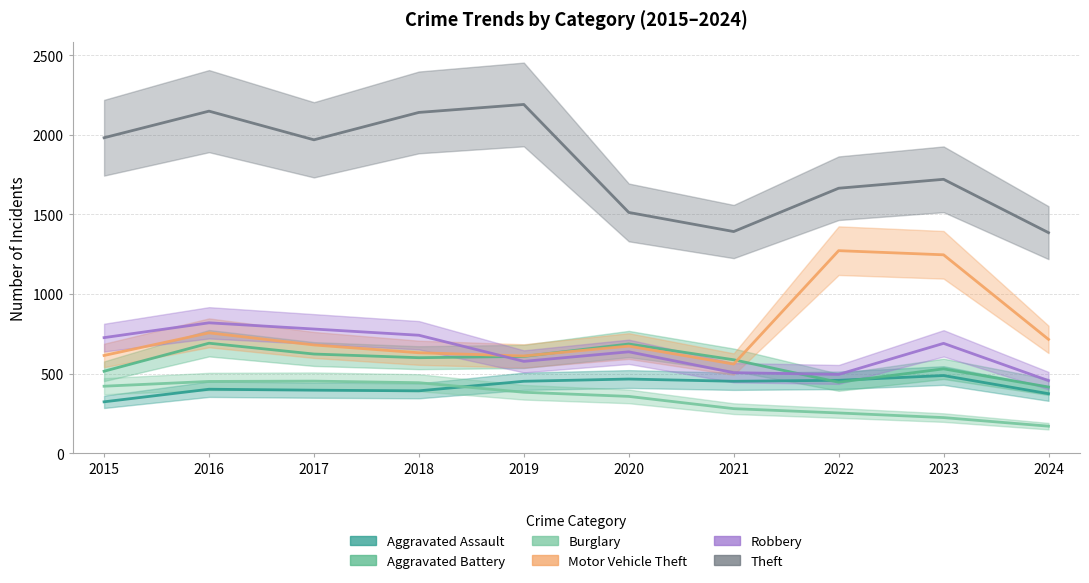

At which label does Motor Vehicle Theft reach its peak?

2022